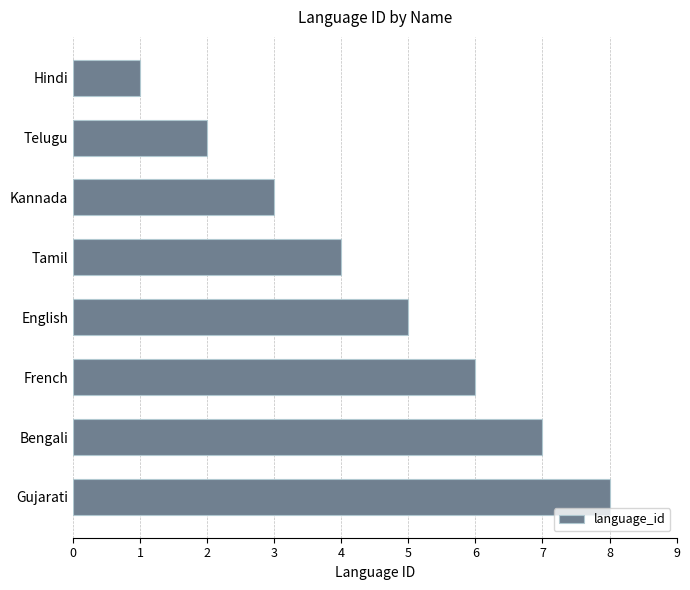

List the labels in order of value, smallest first.

Hindi, Telugu, Kannada, Tamil, English, French, Bengali, Gujarati